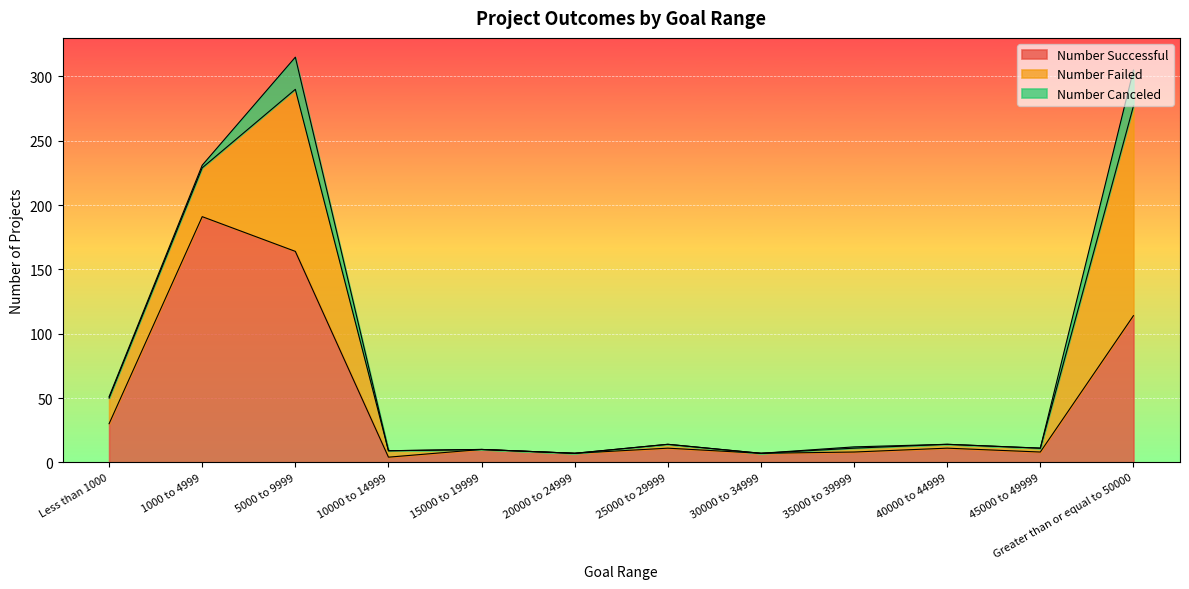

Reading left to right, list all the values displayed in this chart.

Number Successful: Less than 1000=30	1000 to 4999=191	5000 to 9999=164	10000 to 14999=4	15000 to 19999=10	20000 to 24999=7	25000 to 29999=11	30000 to 34999=7	35000 to 39999=8	40000 to 44999=11	45000 to 49999=8	Greater than or equal to 50000=114
Number Failed: Less than 1000=20	1000 to 4999=38	5000 to 9999=126	10000 to 14999=5	15000 to 19999=0	20000 to 24999=0	25000 to 29999=3	30000 to 34999=0	35000 to 39999=3	40000 to 44999=3	45000 to 49999=3	Greater than or equal to 50000=163
Number Canceled: Less than 1000=1	1000 to 4999=2	5000 to 9999=25	10000 to 14999=0	15000 to 19999=0	20000 to 24999=0	25000 to 29999=0	30000 to 34999=0	35000 to 39999=1	40000 to 44999=0	45000 to 49999=0	Greater than or equal to 50000=28